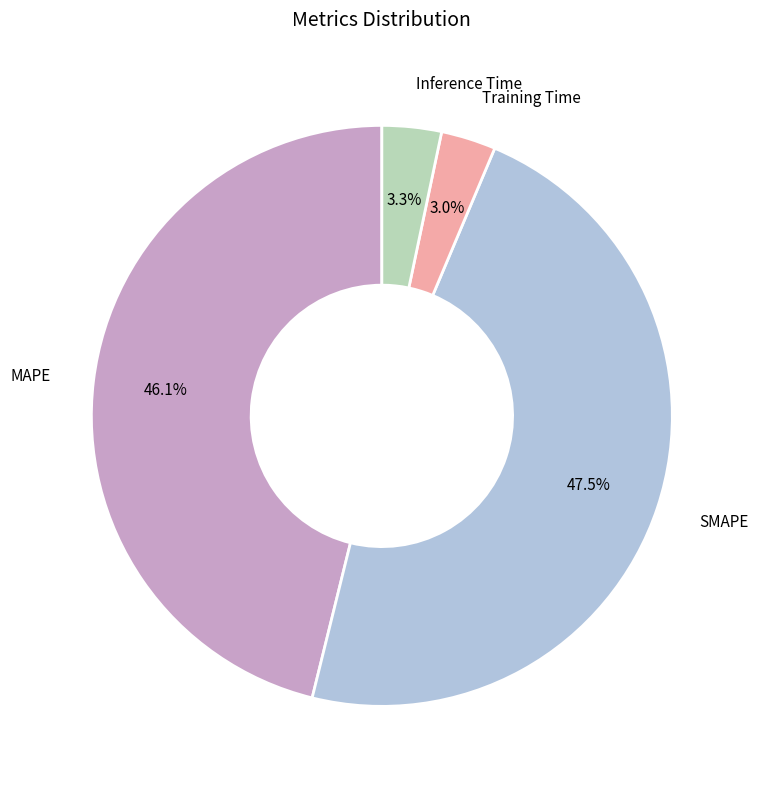

Is there any slice that represents more than half of the pie?

No